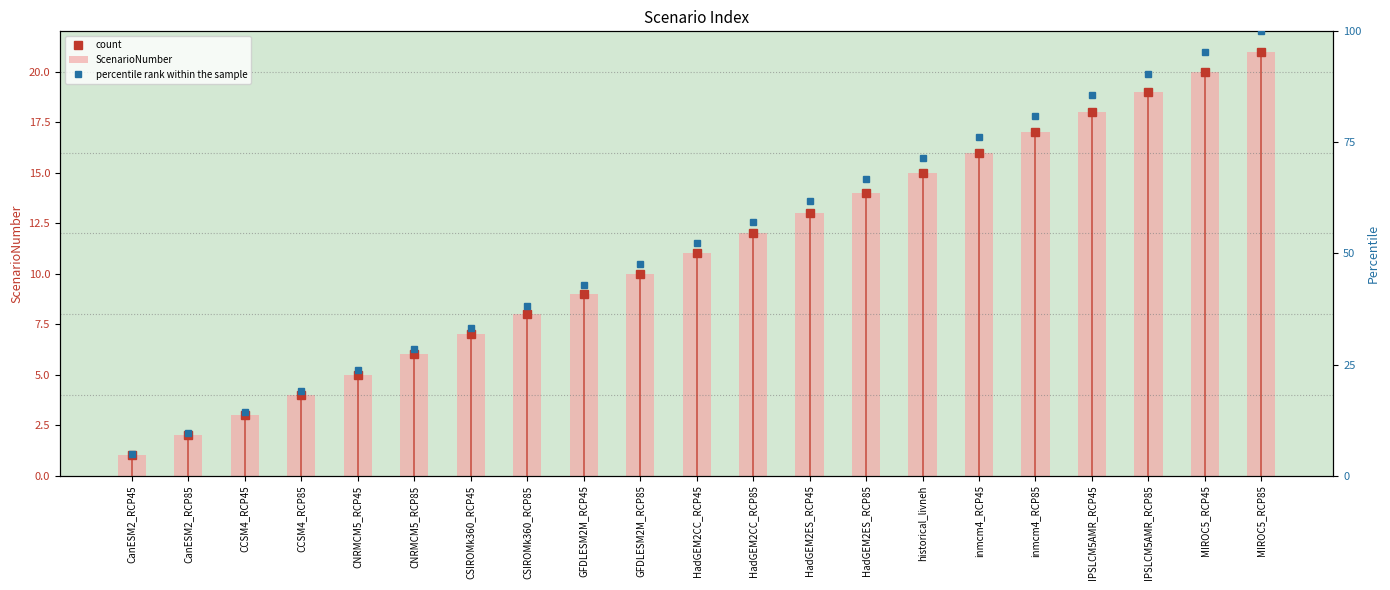

How many data points in ScenarioNumber are less than 11?

10